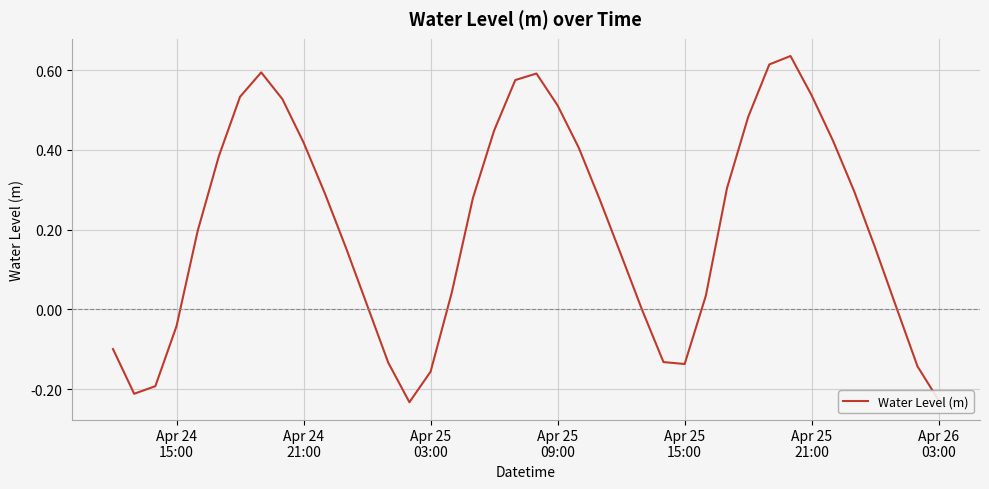

Is this an area chart (filled region under the line)?

No